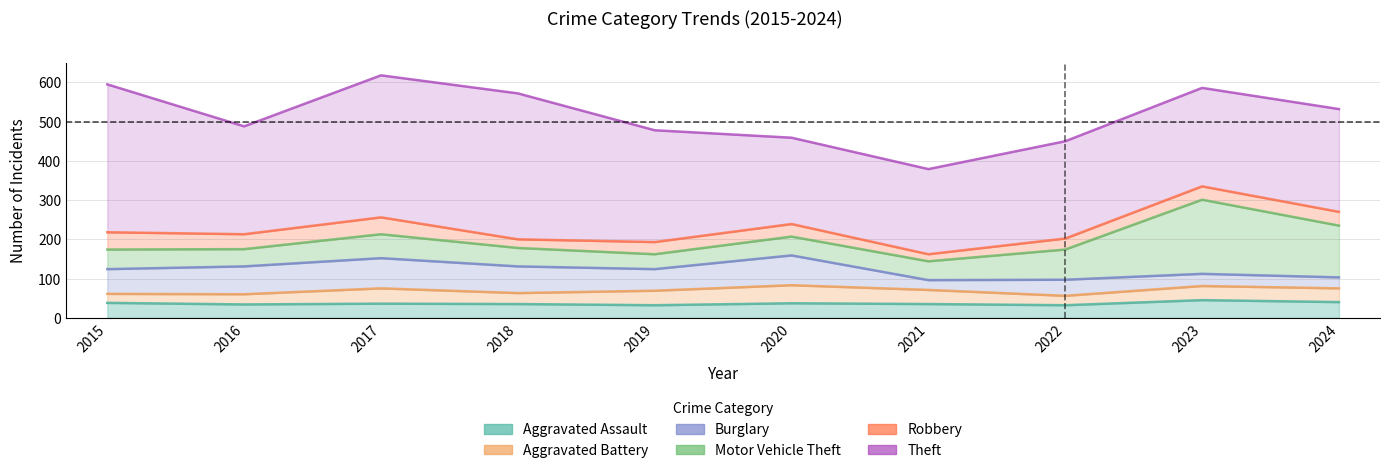

The value of Theft at 2021 is 217. True or false?

True